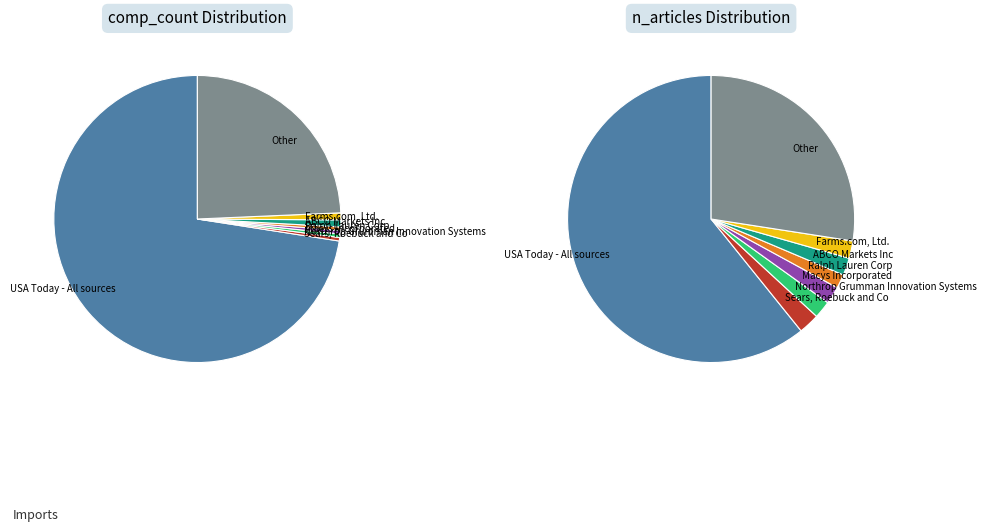

Rank the categories by value from highest to lowest.

USA Today - All sources, Other, ABCO Markets Inc, Farms.com, Ltd., Sears, Roebuck and Co, Northrop Grumman Innovation Systems, Macys Incorporated, Ralph Lauren Corp